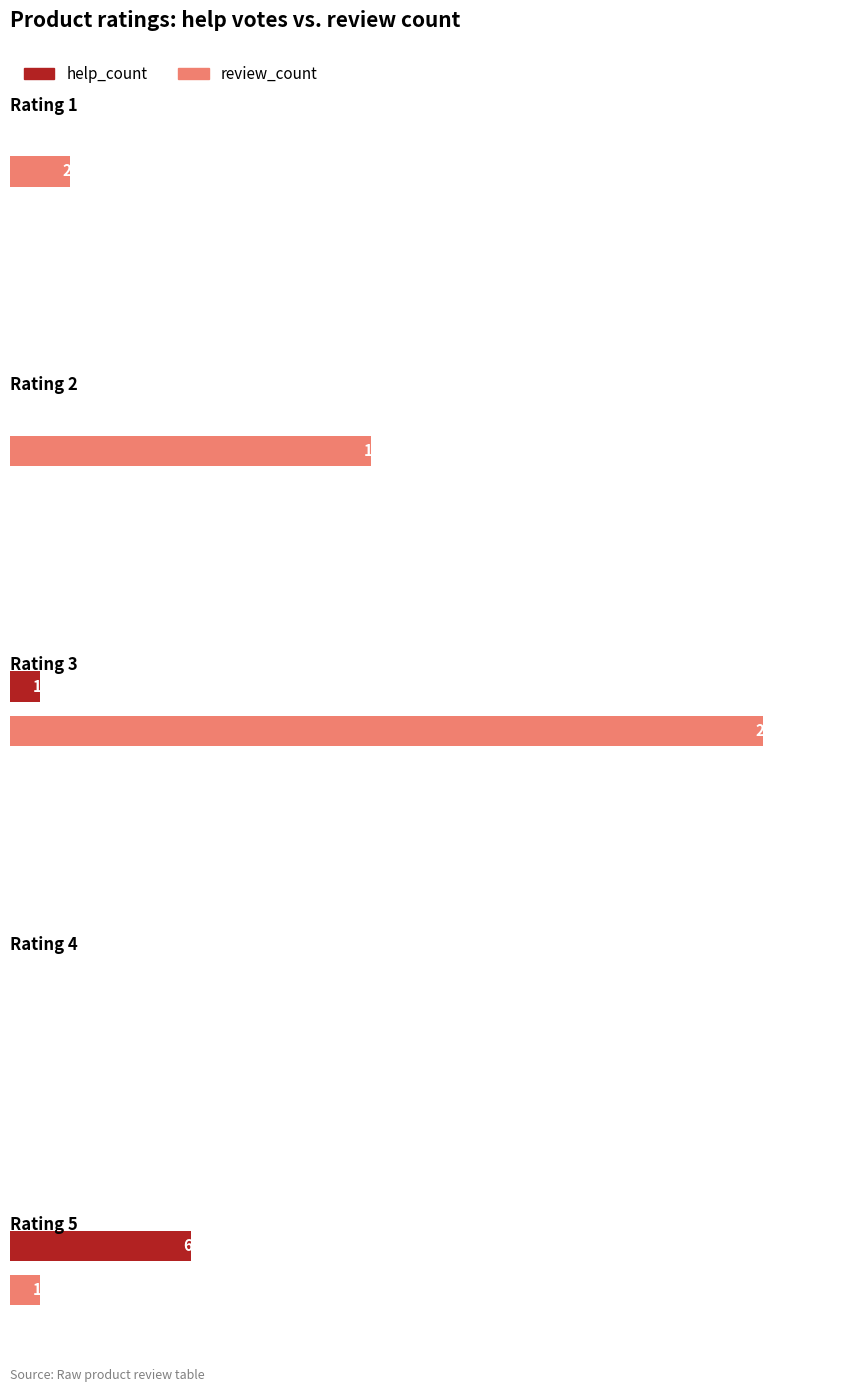

How many data points does each series have?

5